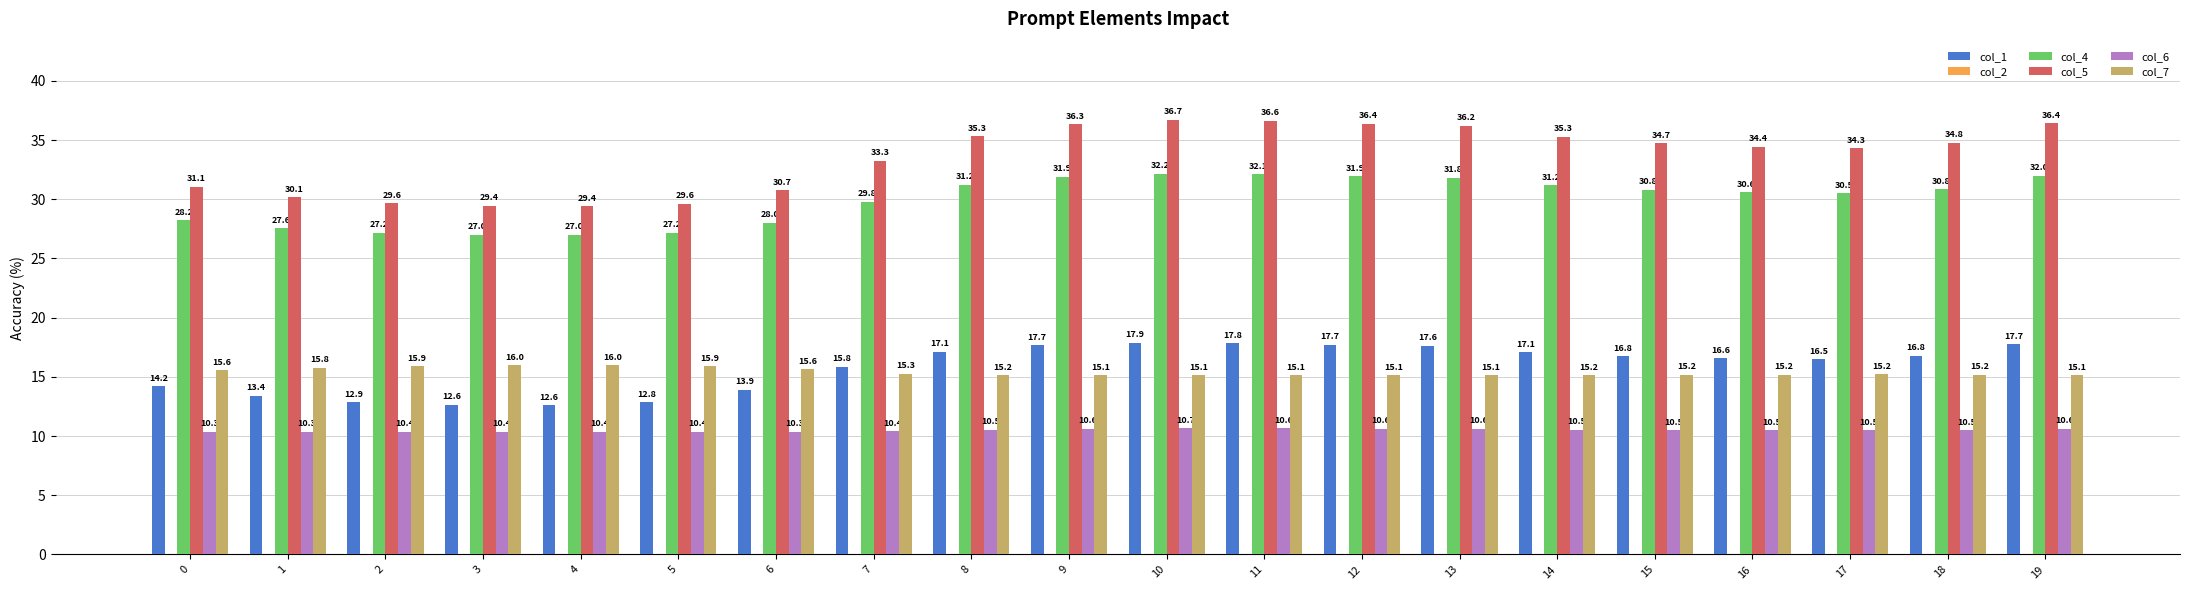

How many bars are there in each group?

5